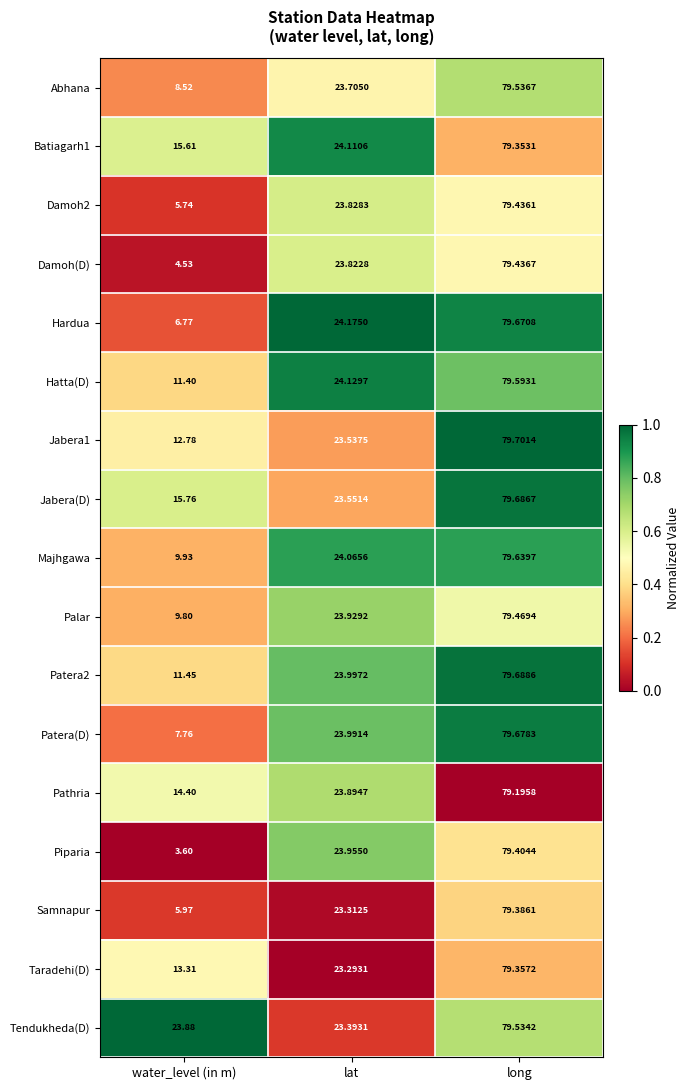

Is the value of Piparia at long greater than the value of Batiagarh1 at lat?

Yes